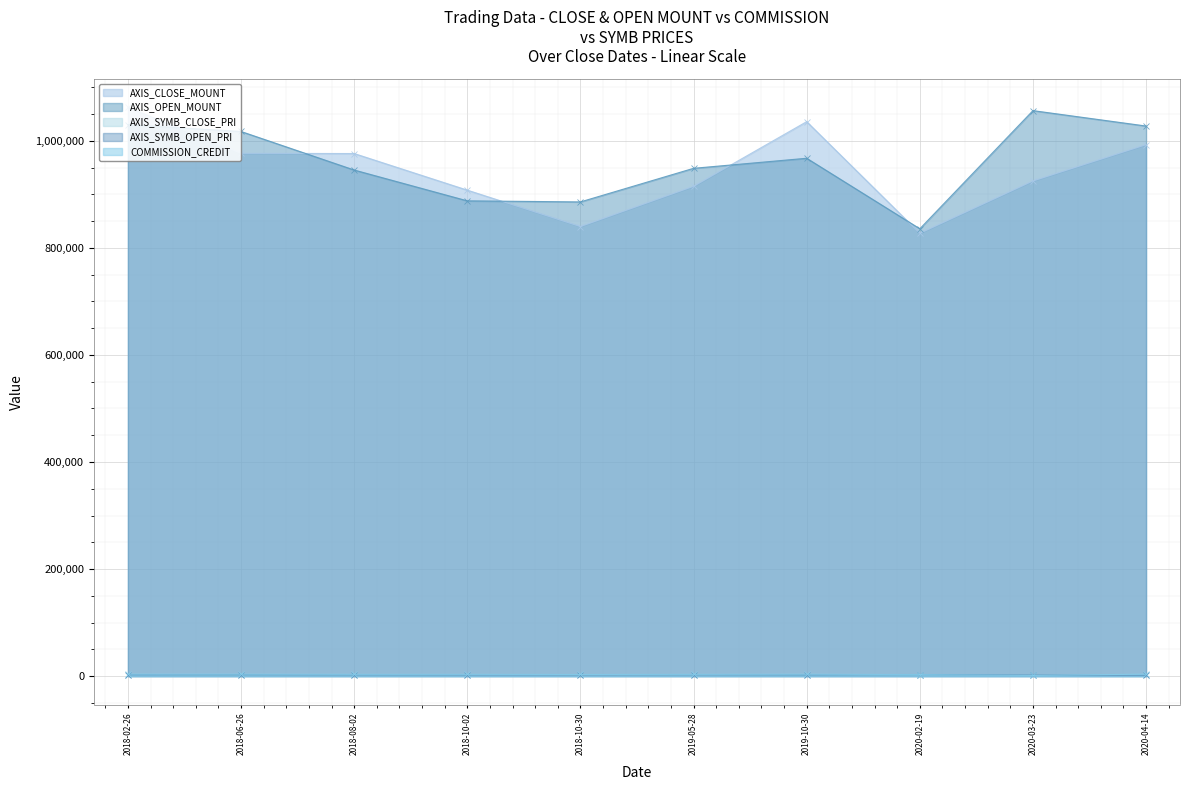

True or false: AXIS_SYMB_OPEN_PRI has more than 0 interior local peaks.

True